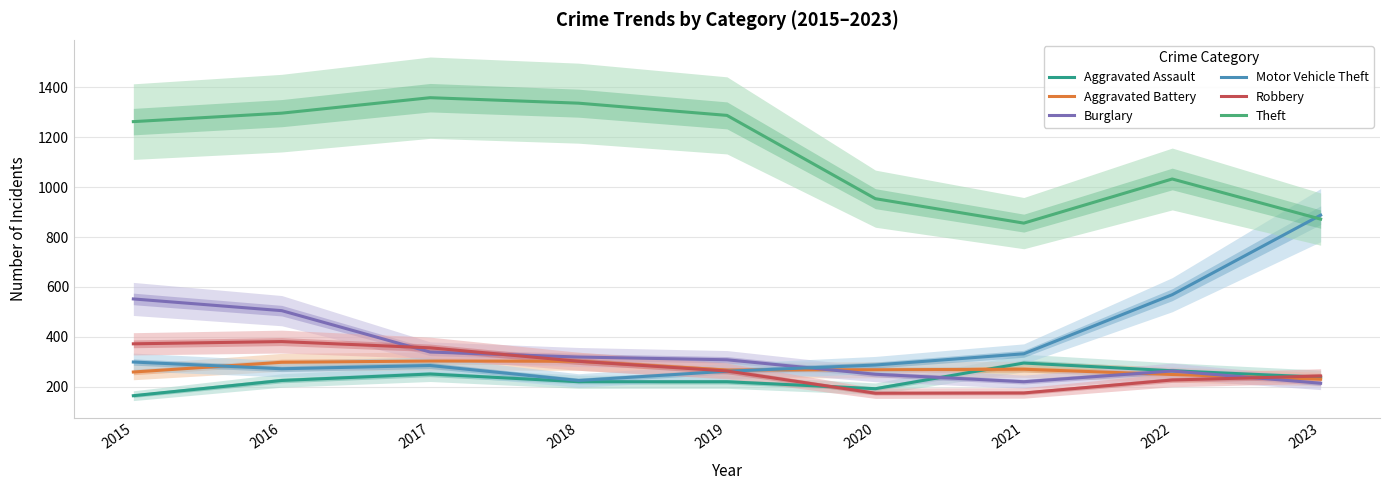

At which label does Motor Vehicle Theft first exceed 287?

2015